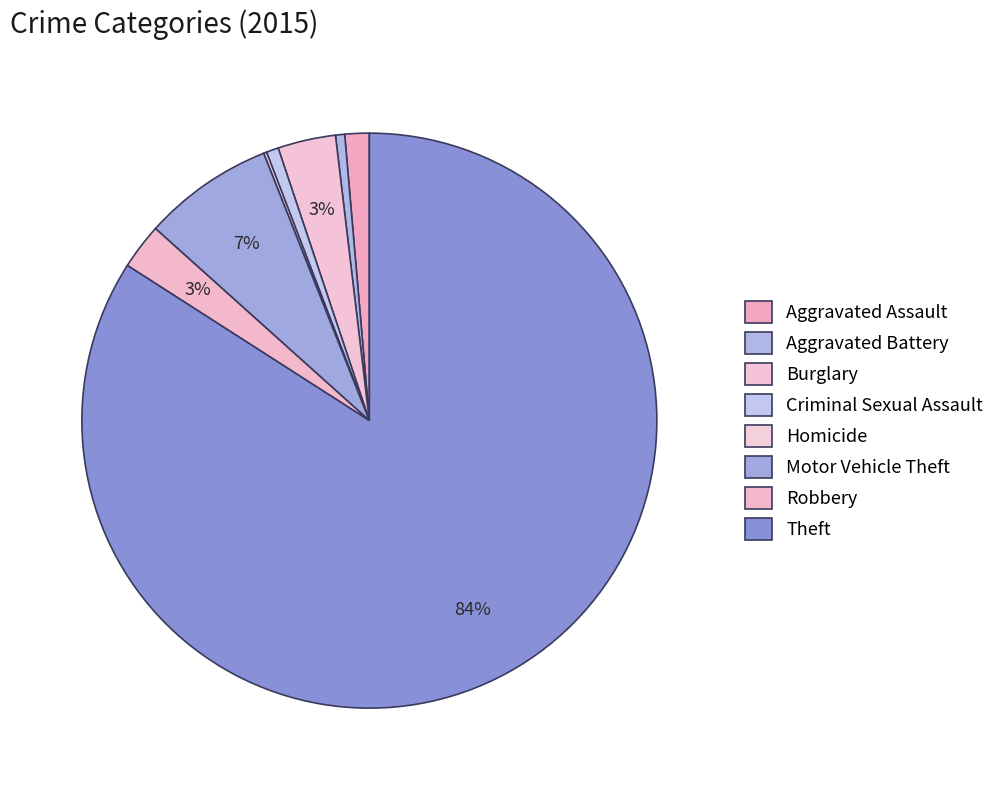

What is the smallest slice in the pie chart?

Homicide